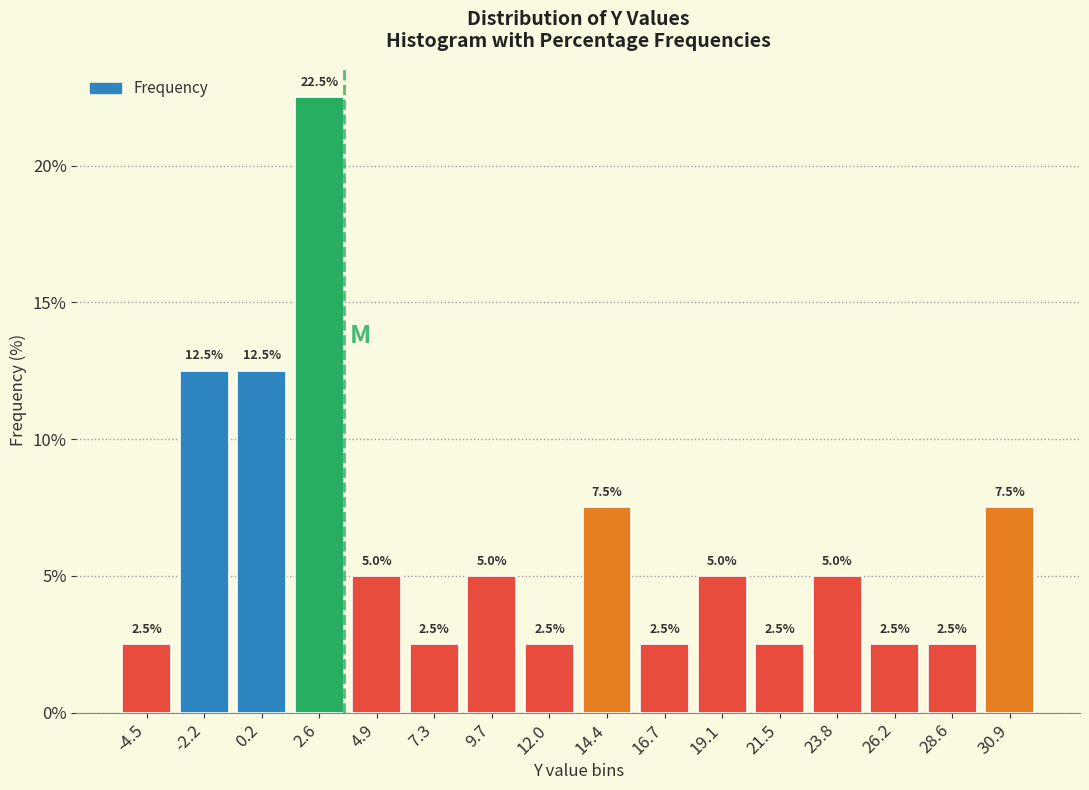

Reading left to right, transcribe this chart: for each bar, give the range it covers on the x-axis and its height. The bar edges are not printed on the chart, so give them approximately, as read against the axis.

-5.5 to -3.5: 2.5
-3.5 to -1.0: 12.5
-1.0 to 1.5: 12.5
1.5 to 4.0: 22.5
4.0 to 6.0: 5.0
6.0 to 8.5: 2.5
8.5 to 11.0: 5.0
11.0 to 13.0: 2.5
13.0 to 15.5: 7.5
15.5 to 18.0: 2.5
18.0 to 20.5: 5.0
20.5 to 22.5: 2.5
22.5 to 25.0: 5.0
25.0 to 27.5: 2.5
27.5 to 29.5: 2.5
29.5 to 32.0: 7.5